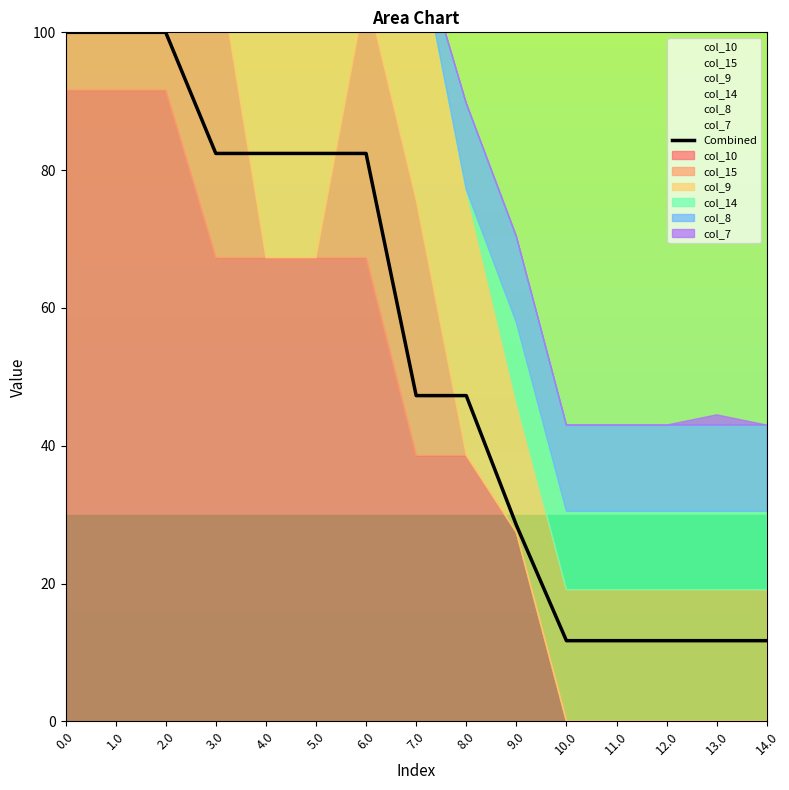

Reading left to right, transcribe all the data shown in this chart.

100.0	100.0	100.0	82.4	82.4	82.4	82.4	47.3	47.3	28.5	11.7	11.7	11.7	11.7	11.7